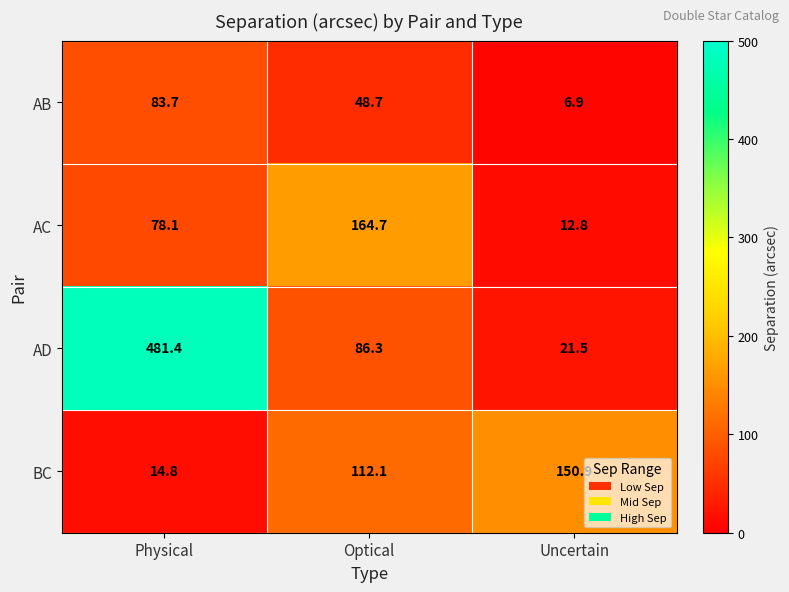

Which series has the widest spread of values?

AD